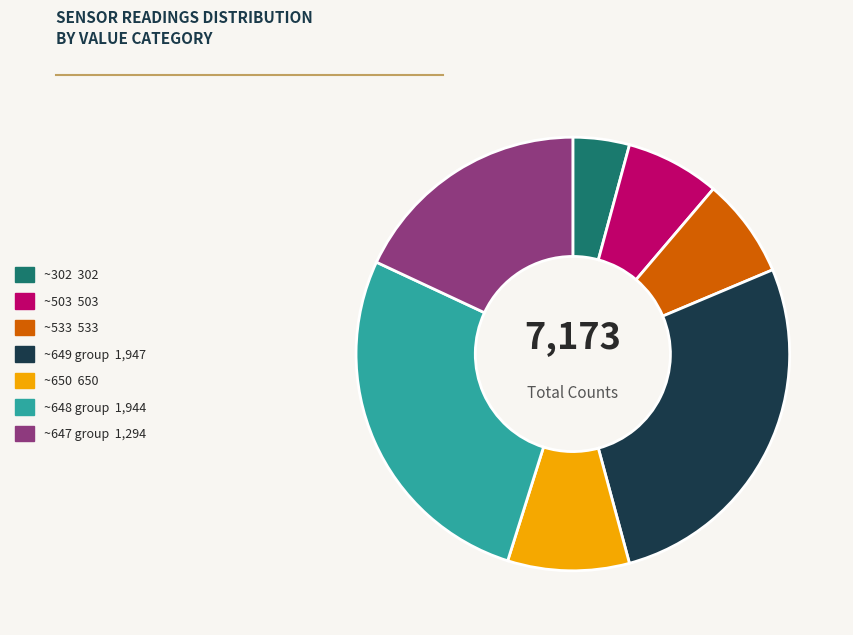

How many segments does this pie chart have?

7